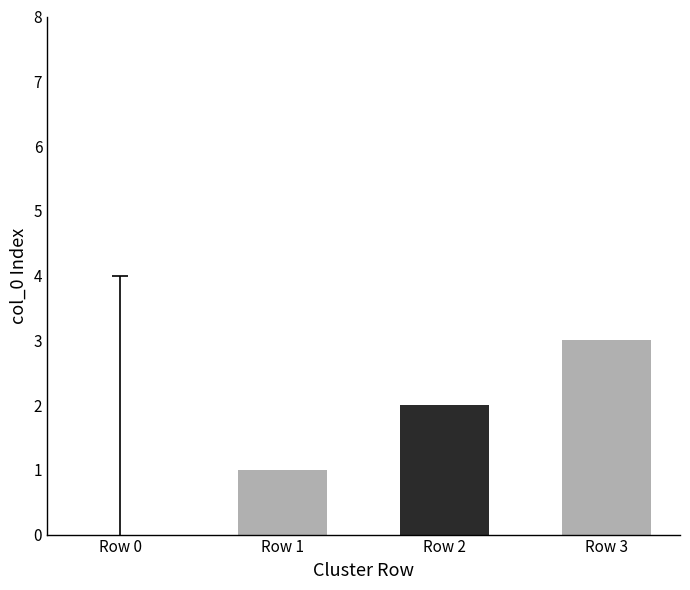

True or false: the data shows 1 at Row 1.

True